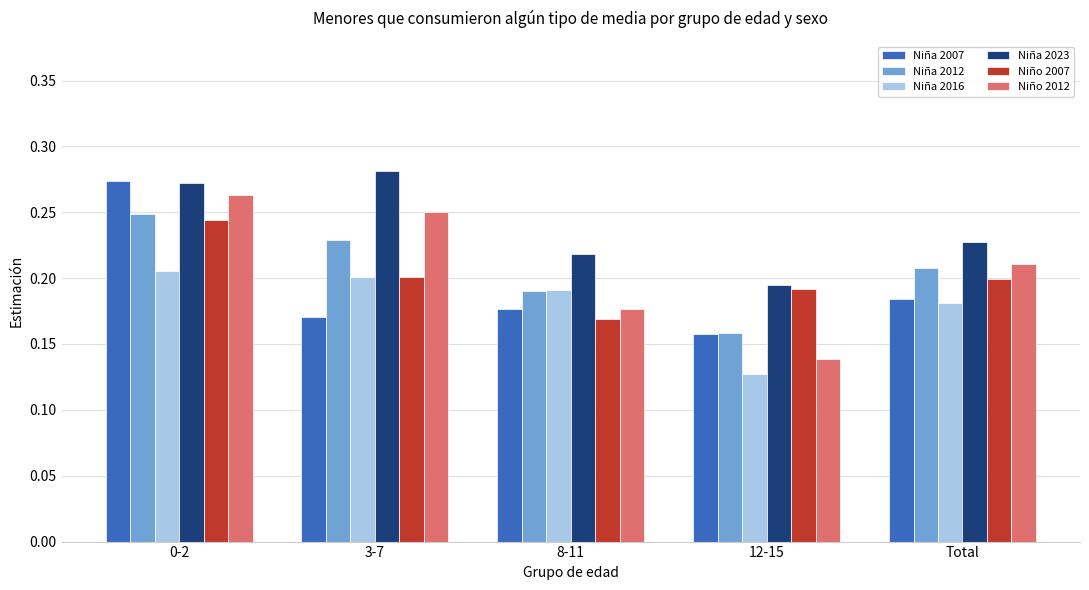

Rank the categories by Niña 2023 value from lowest to highest.

12-15, 8-11, Total, 0-2, 3-7